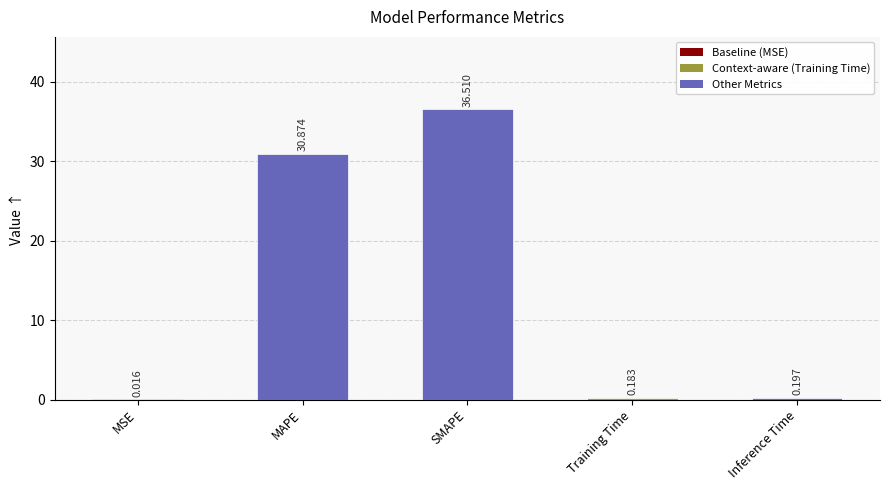

Which label corresponds to the largest value in the chart?

SMAPE